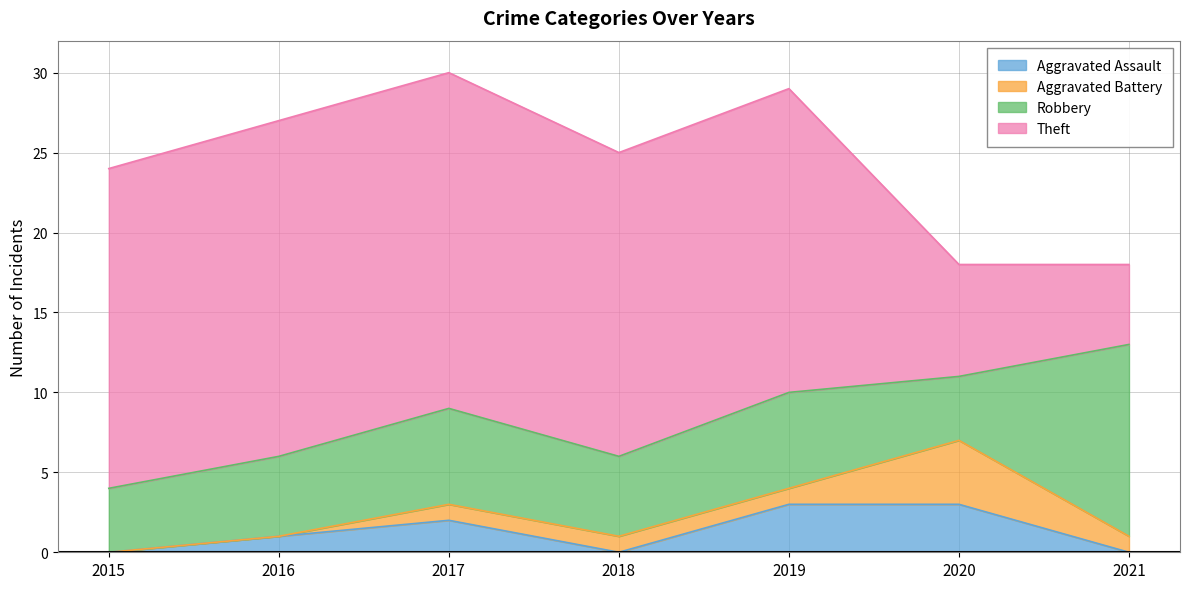

How many lines are shown in the chart?

4